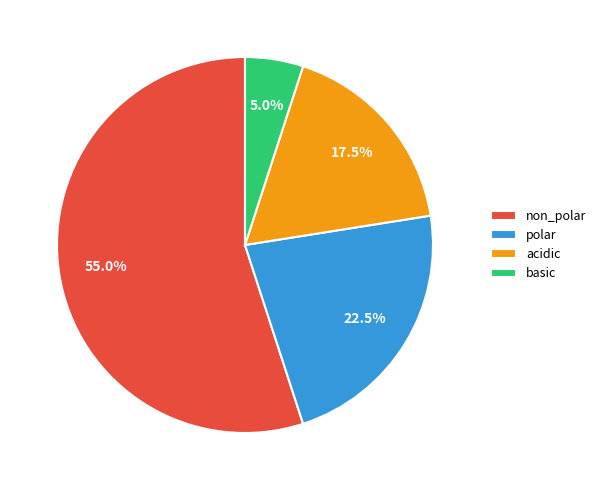

Between non_polar and acidic, which is larger?

non_polar